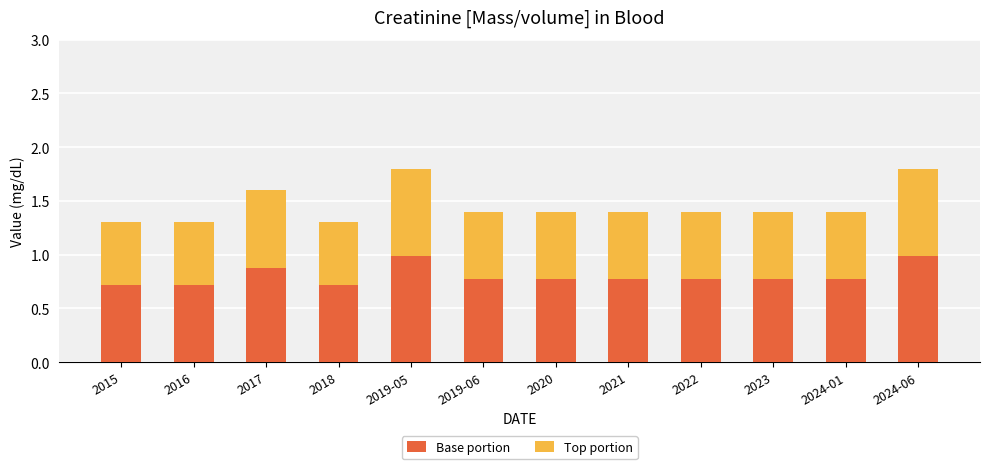

Is it true that Base portion equals 0.2 at 2024-01?

False